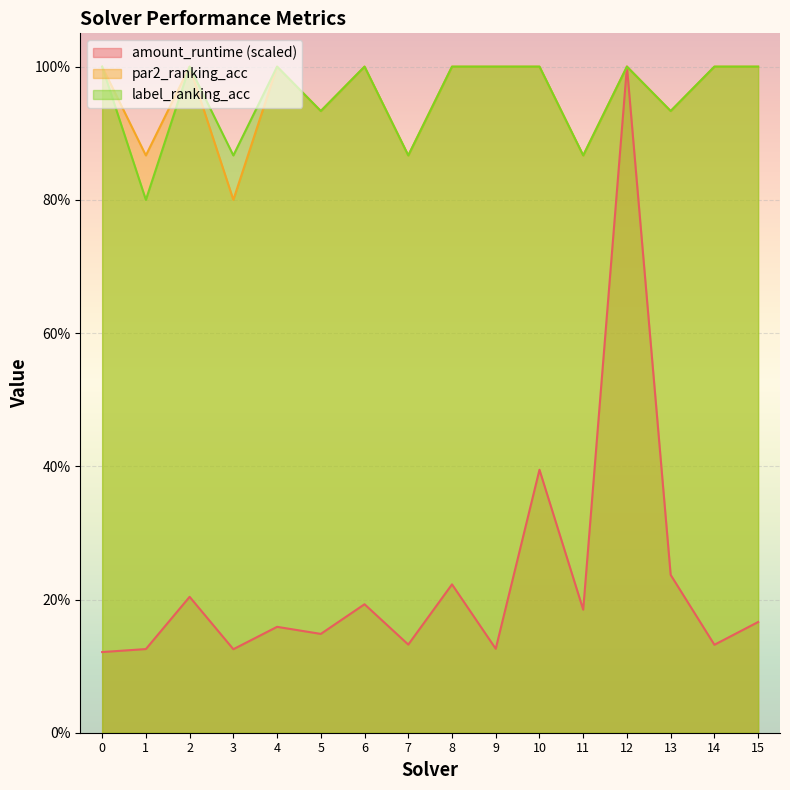

How many lines are shown in the chart?

3